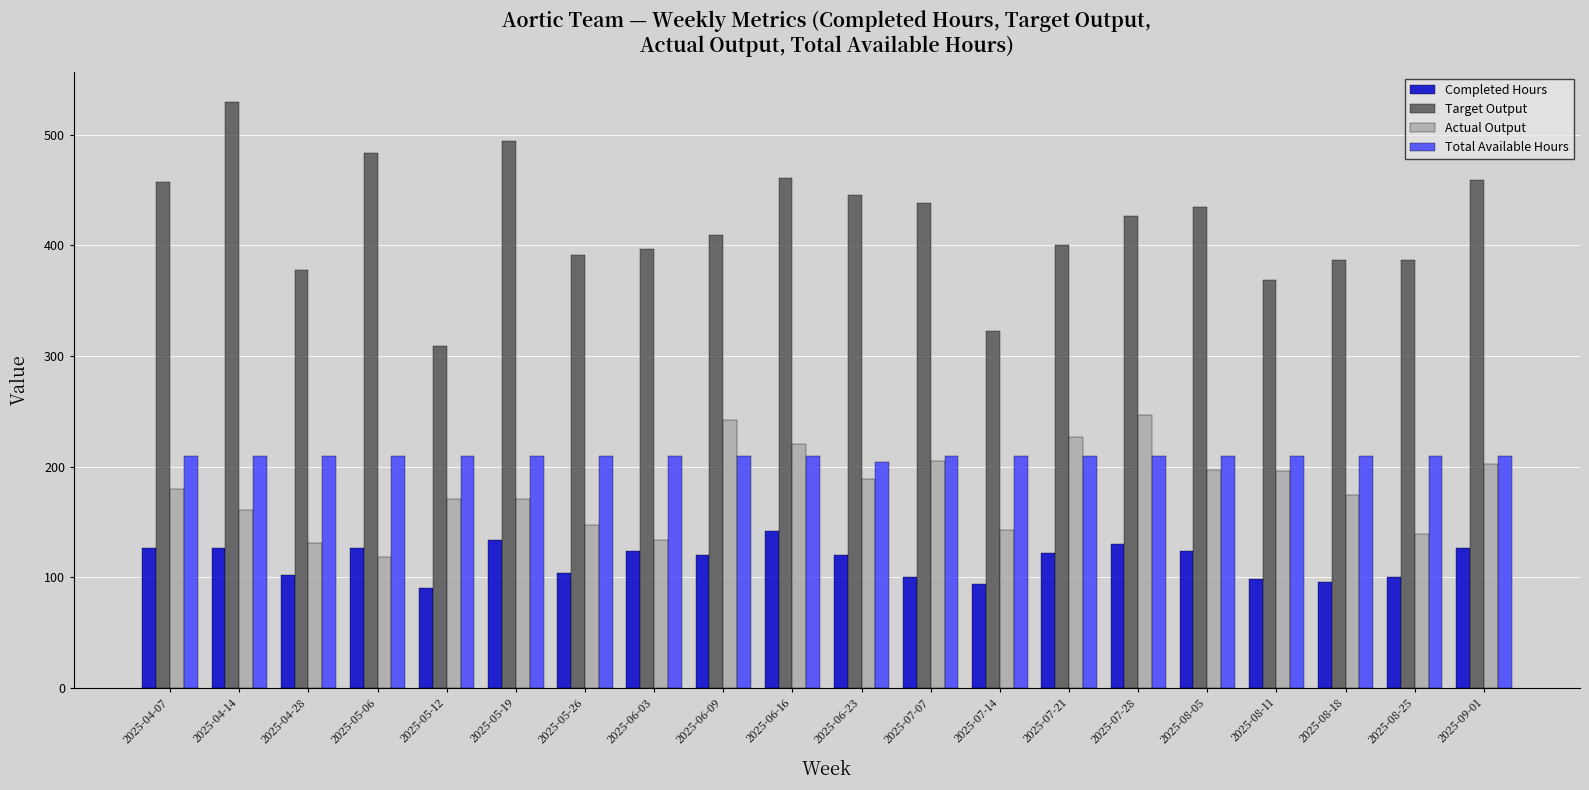

Which series has the largest total across all categories?

Target Output